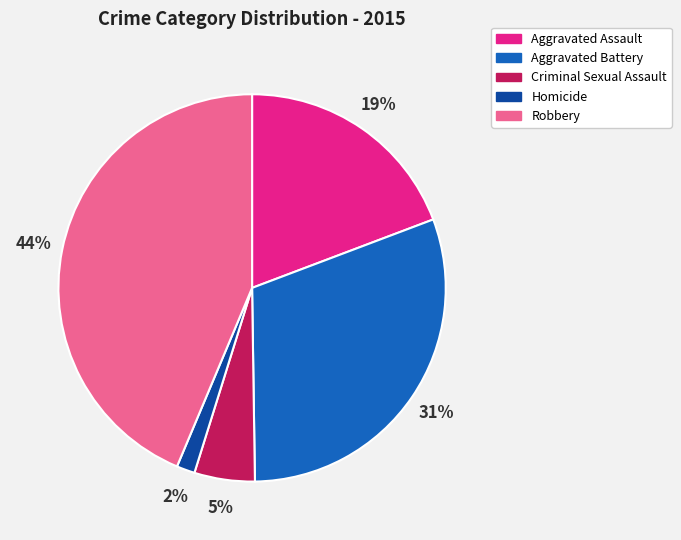

To the nearest percent, what percentage of the pie is Aggravated Assault?

19%